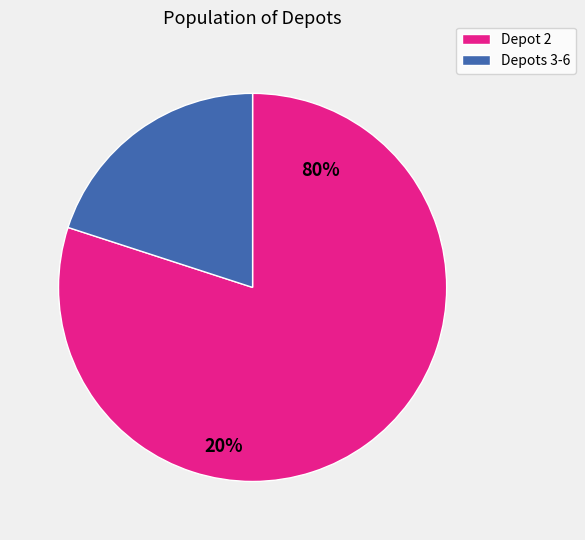

True or false: 2 accounts for 95% of the total.

False